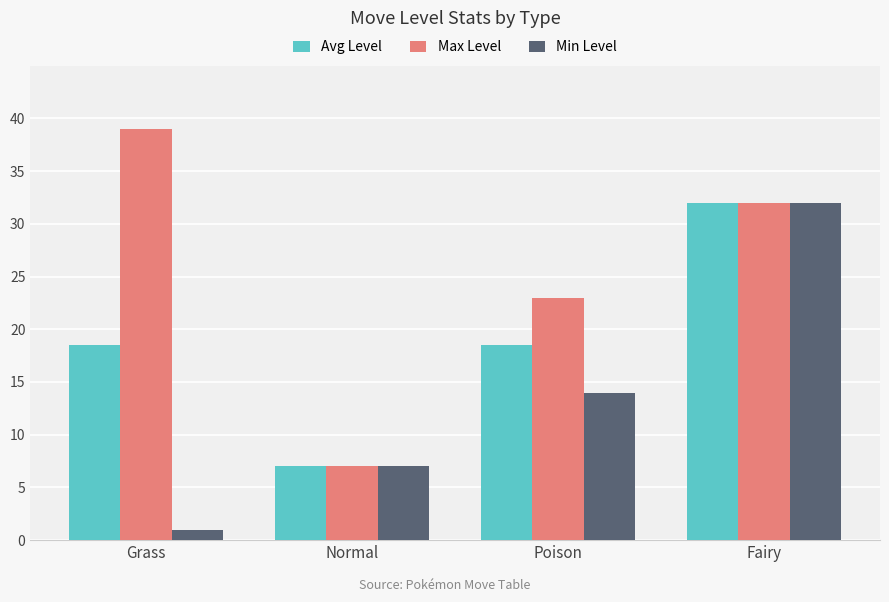

Which series changed the most between Normal and Poison?

Max Level